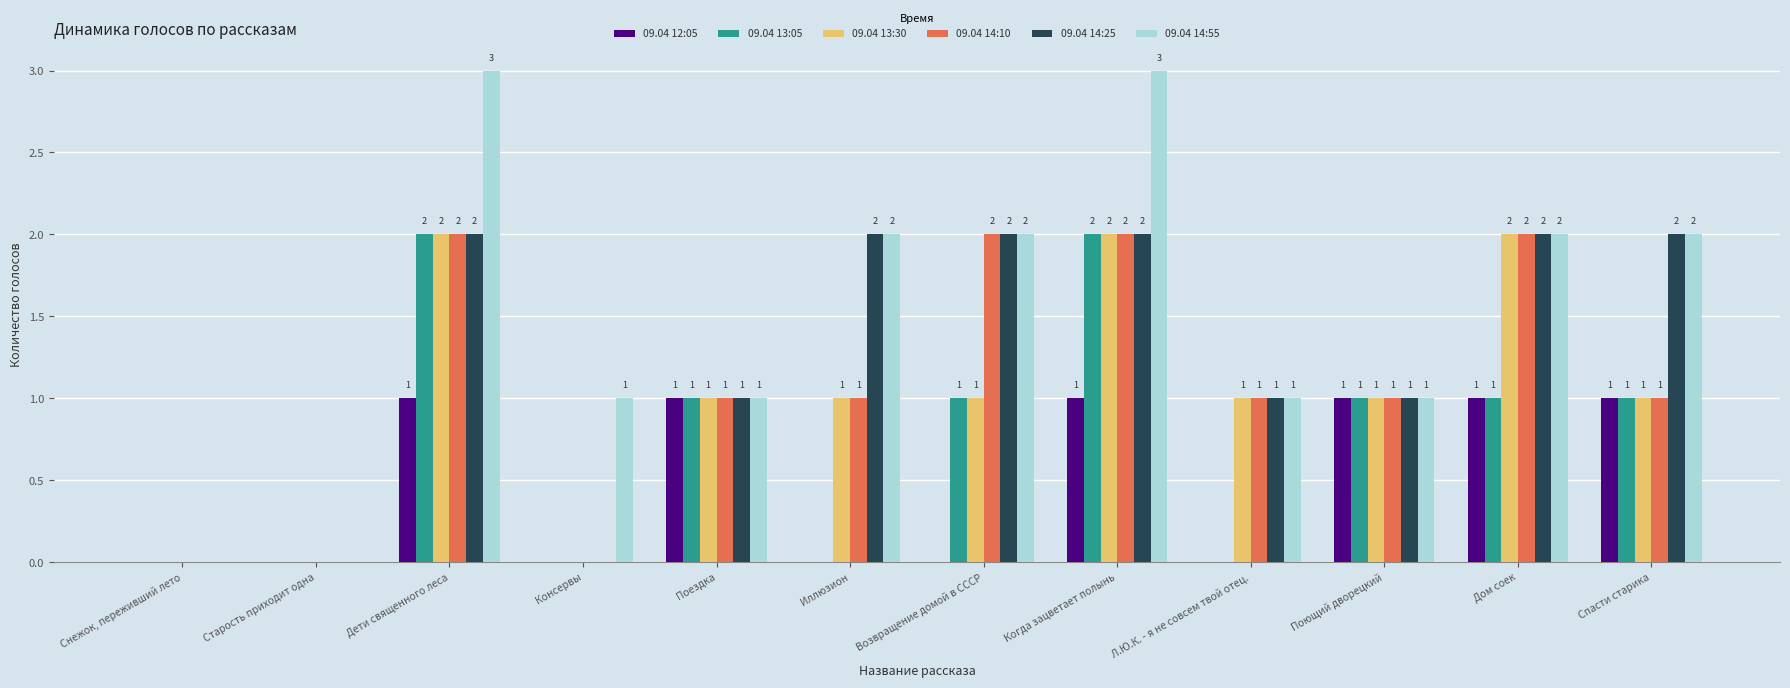

What is the maximum value shown in the chart?

3